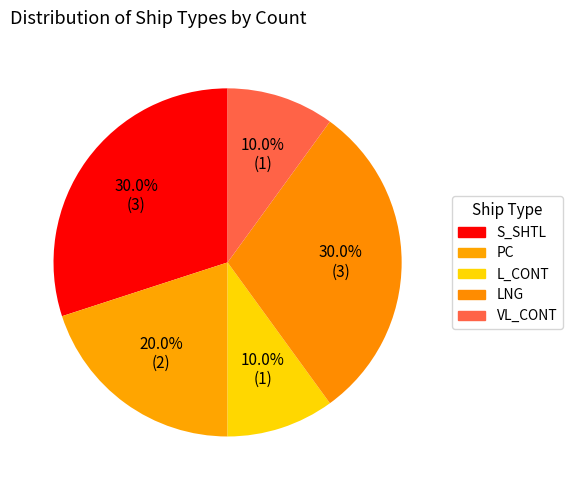

How many slices are in this pie chart?

5